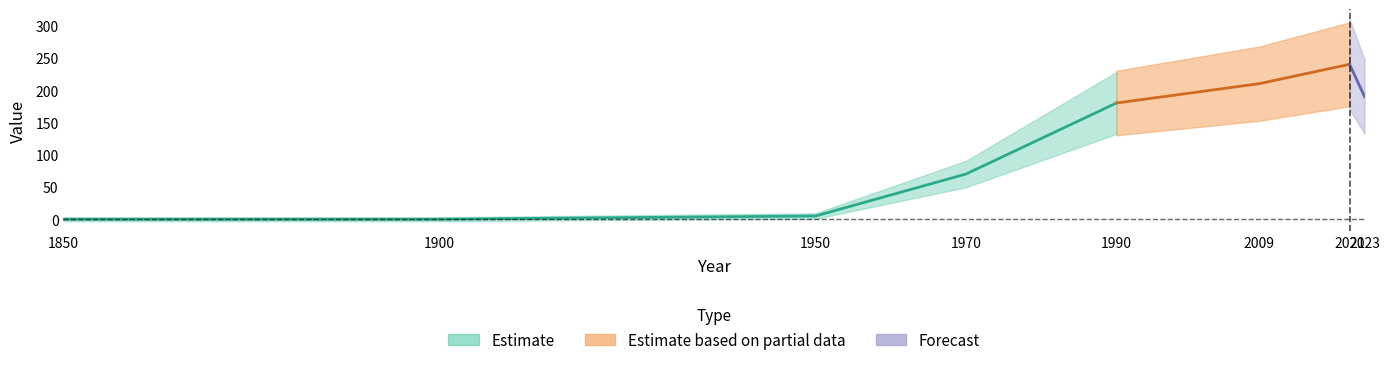

What is the difference between the values at 1970 and 2009?

140